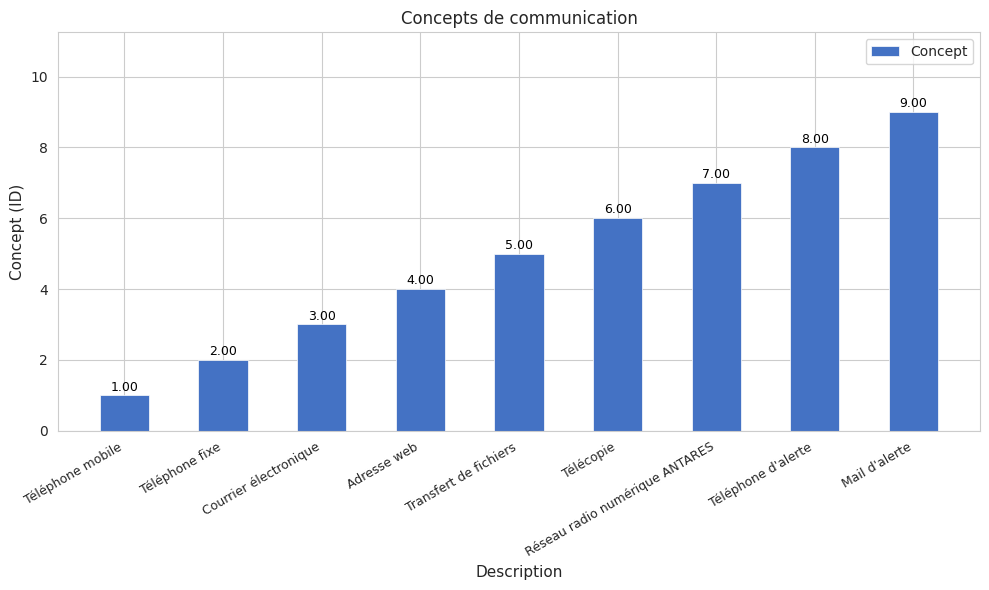

What is the ratio of the value at Téléphone d'alerte to the value at Adresse web?

2.0